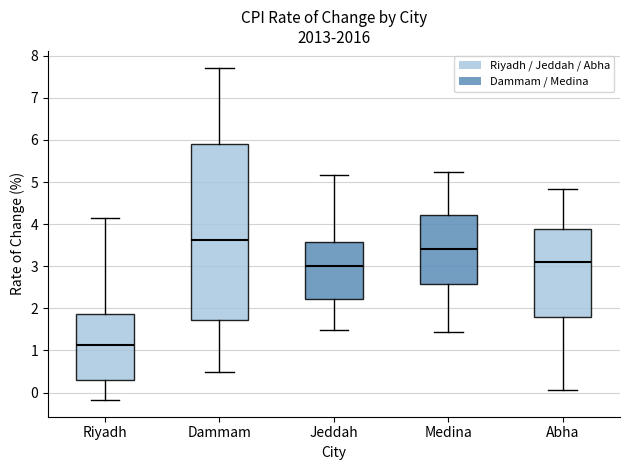

Which box's median line is the highest?

Dammam